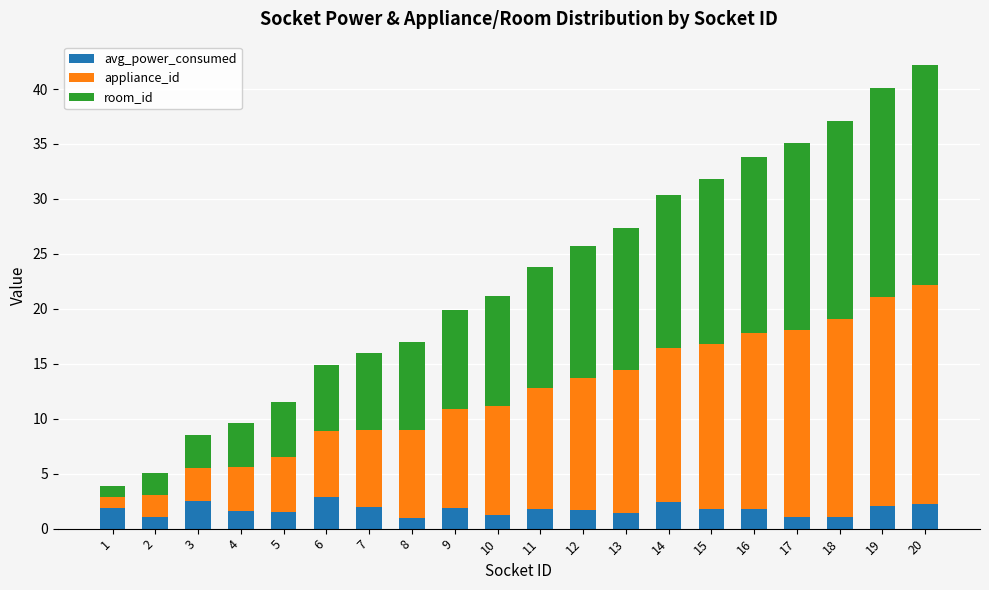

How many distinct data groups are displayed?

3